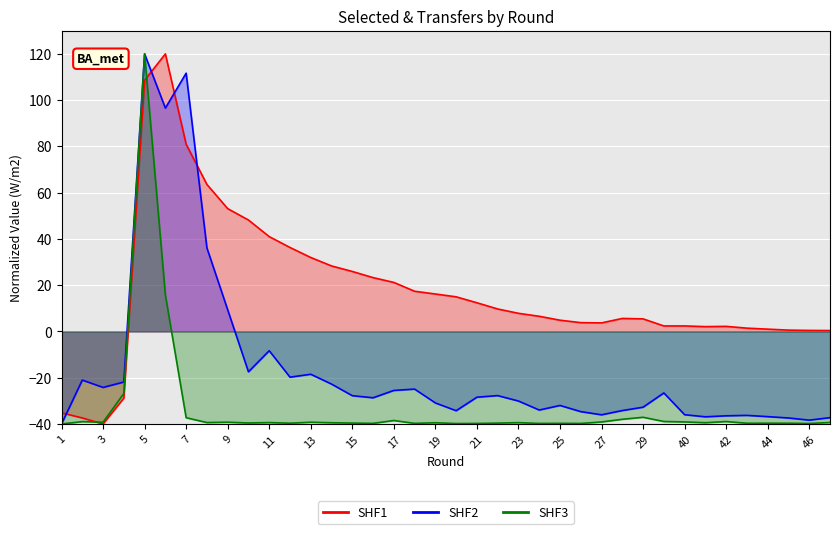

Reading right to left, list all the values displayed in this chart.

SHF1: 47=0.4	46=0.4	45=0.6	44=1.0	43=1.4	42=2.2	41=2.1	40=2.4	39=2.4	29=5.4	28=5.6	27=3.7	26=3.8	25=4.9	24=6.6	23=7.8	22=9.7	21=12.4	20=15.0	19=16.2	18=17.4	17=21.2	16=23.3	15=25.9	14=28.3	13=32.0	12=36.3	11=41.0	10=48.2	9=53.1	8=63.6	7=80.9	6=120.0	5=108.6	4=-28.8	3=-40.0	2=-37.4	1=-35.2
SHF2: 47=-37.3	46=-38.3	45=-37.4	44=-36.8	43=-36.3	42=-36.5	41=-36.9	40=-36.0	39=-26.6	29=-32.7	28=-34.2	27=-36.0	26=-34.7	25=-32.0	24=-34.0	23=-30.1	22=-27.7	21=-28.4	20=-34.3	19=-30.9	18=-24.9	17=-25.5	16=-28.7	15=-27.8	14=-22.8	13=-18.5	12=-19.8	11=-8.3	10=-17.5	9=9.4	8=36.1	7=111.7	6=96.6	5=120.0	4=-21.9	3=-24.2	2=-21.0	1=-40.0
SHF3: 47=-39.4	46=-39.8	45=-39.7	44=-39.7	43=-39.7	42=-38.9	41=-39.4	40=-39.1	39=-38.9	29=-37.1	28=-38.0	27=-39.1	26=-39.8	25=-39.7	24=-39.8	23=-39.4	22=-39.6	21=-39.8	20=-39.8	19=-39.5	18=-39.7	17=-38.5	16=-39.7	15=-39.6	14=-39.5	13=-39.2	12=-39.7	11=-39.4	10=-39.6	9=-39.2	8=-39.4	7=-37.3	6=15.7	5=120.0	4=-26.8	3=-39.2	2=-39.0	1=-40.0